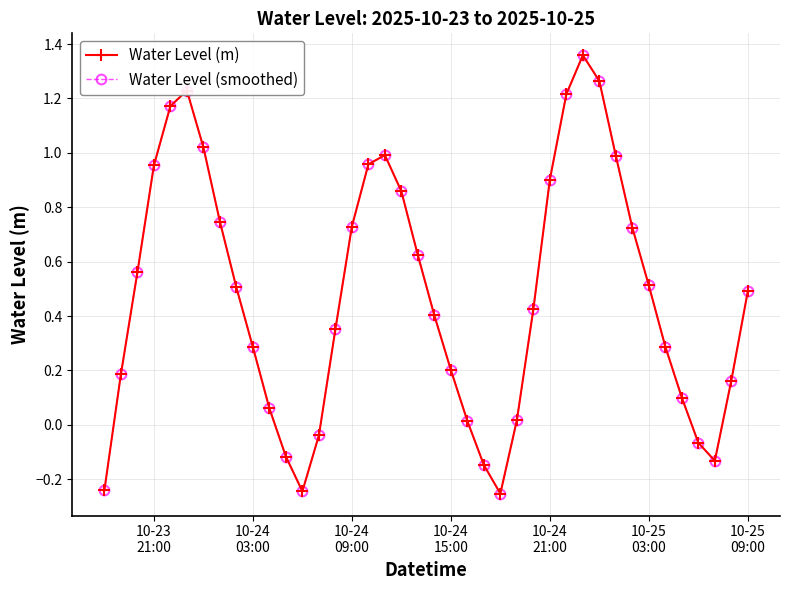

Which series has the widest spread of values?

Water Level (m)